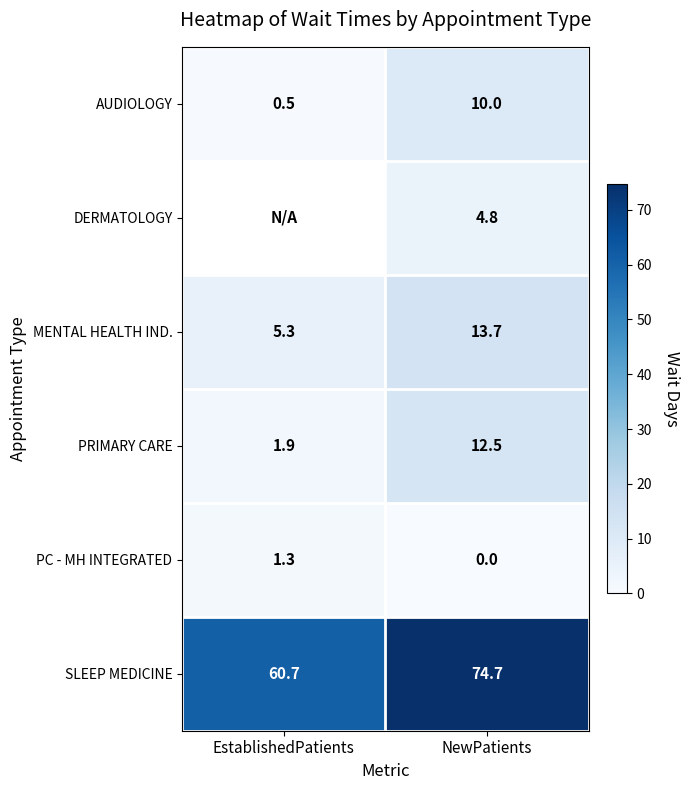

Which has a higher value, EstablishedPatients or NewPatients?

NewPatients